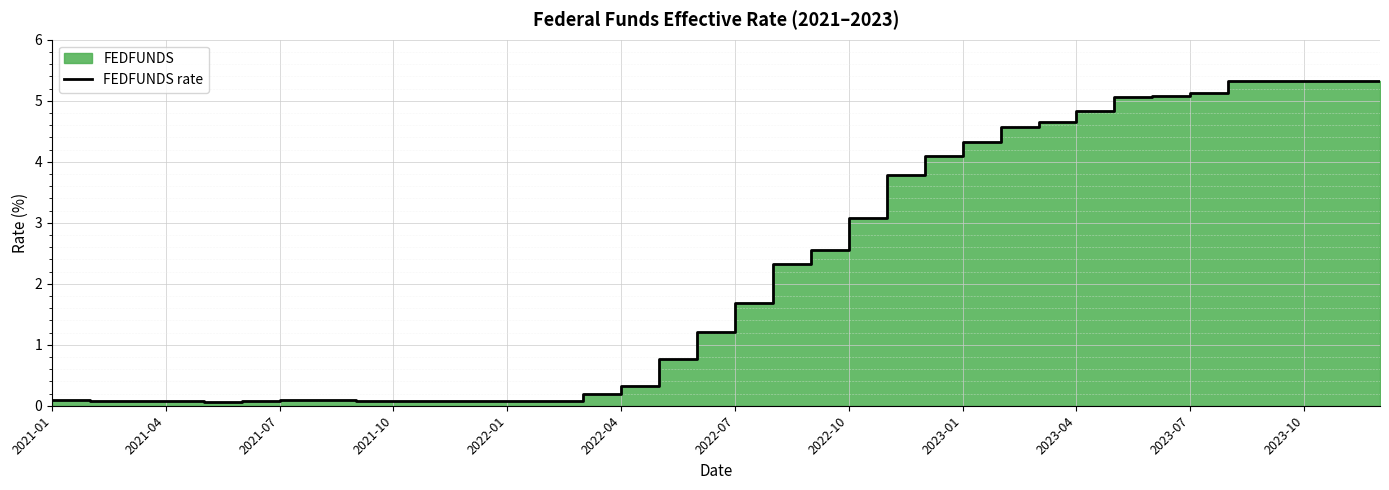

How many points are lower than both their immediate neighbors (excluding endpoints)?

1